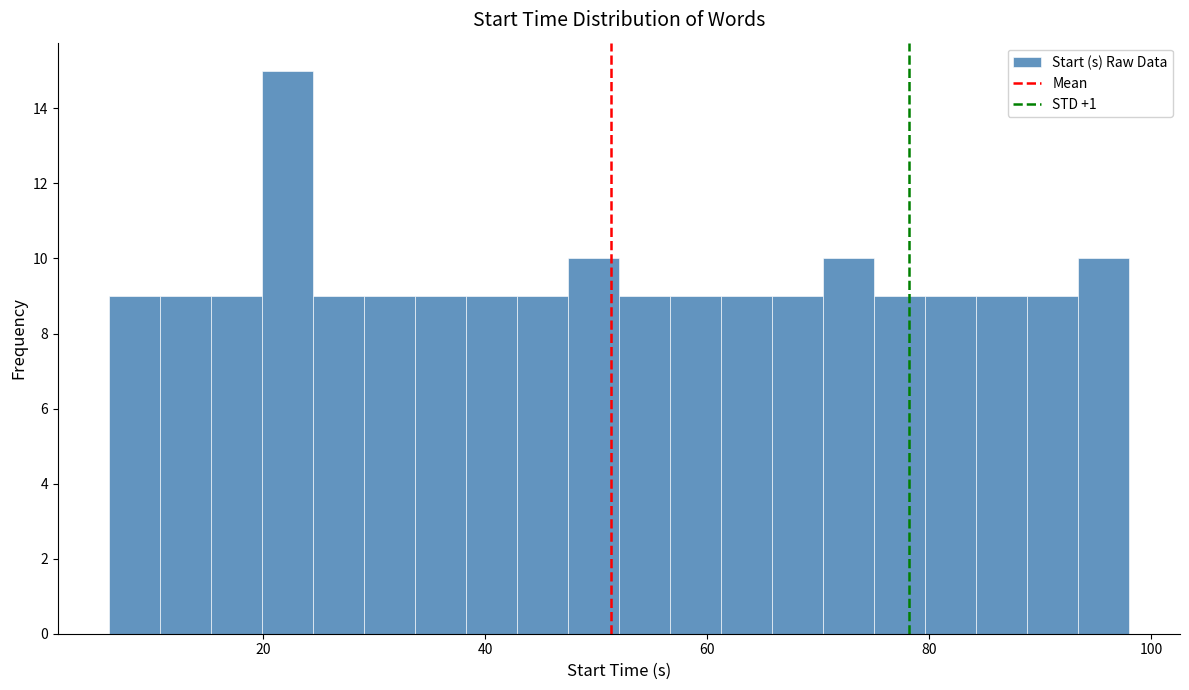

Read against the x-axis, roughly where is the centre of the tallest bar?

22